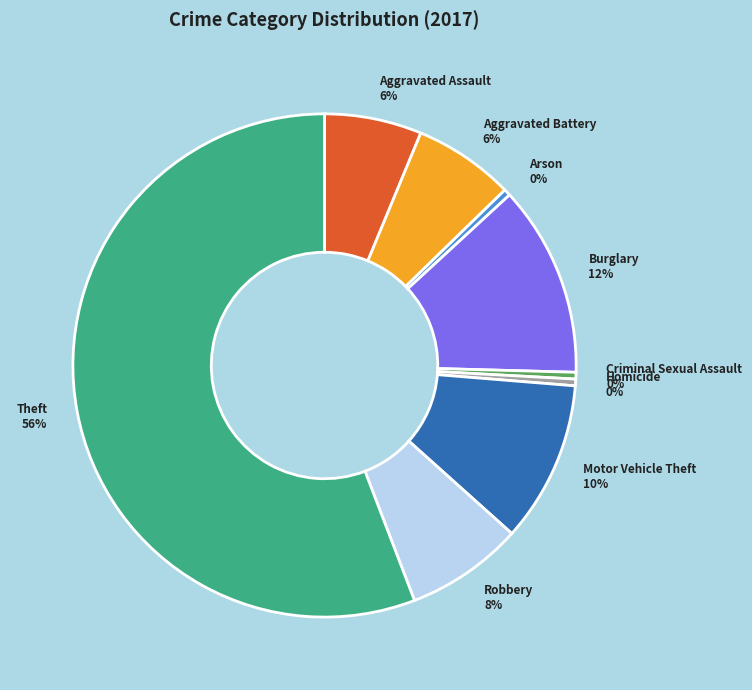

What is the largest slice in the pie chart?

Theft